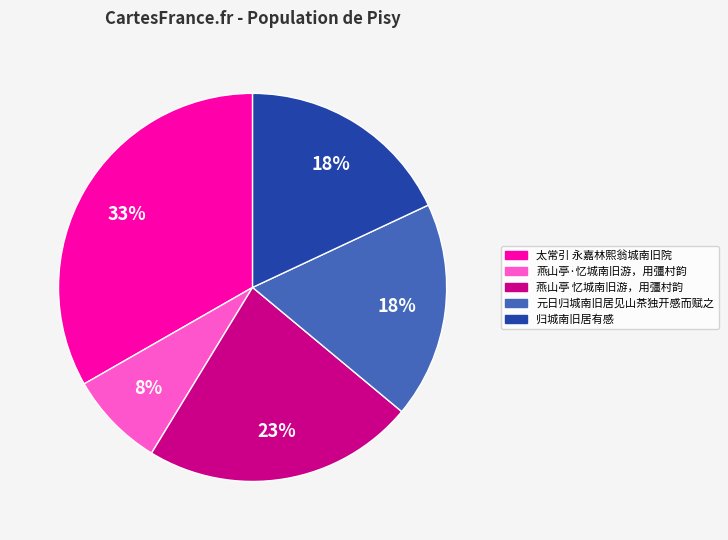

Which category has the smallest portion of the pie?

燕山亭·忆城南旧游，用彊村韵